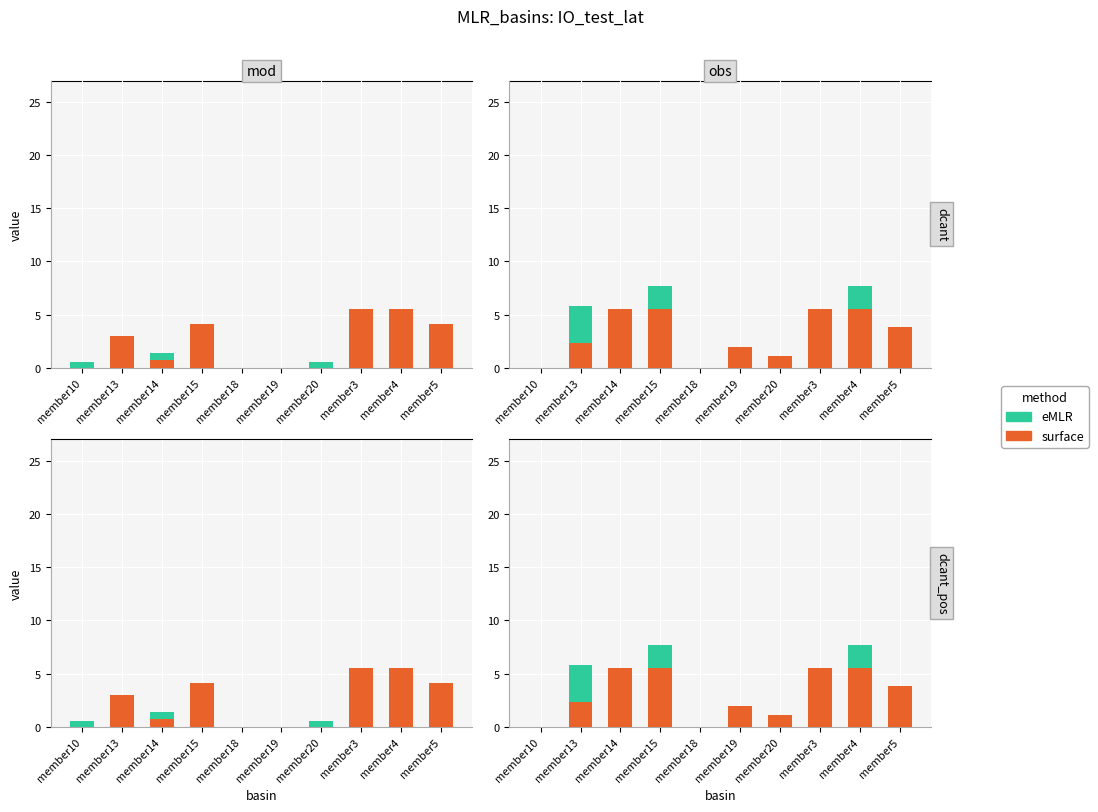

True or false: eMLR has a value of 7.7 at member15.

True